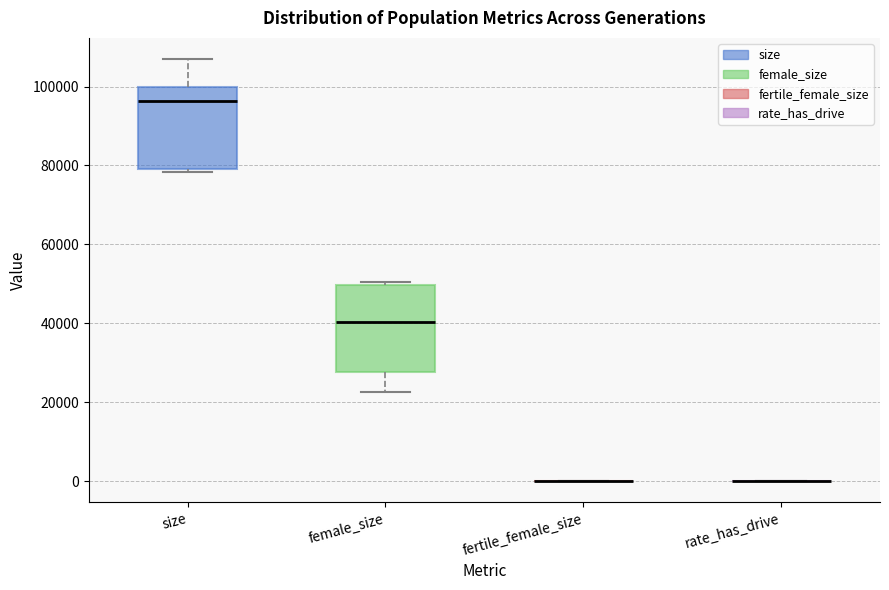

Reading left to right, transcribe this box plot: for each box, give where its median line is, the range the box spans, and where its two whiskers end, as read against the y-axis. The values are not printed on the chart, so give them approximately, as read against the axis.

size: median 96000, box 80000 to 100000, whiskers 78000 to 106000
female_size: median 40000, box 28000 to 50000, whiskers 22000 to 50000 (just above the box's upper edge)
fertile_female_size: box collapsed to a line at 0, whiskers 0 to 0
rate_has_drive: box collapsed to a line at 0, whiskers 0 to 0